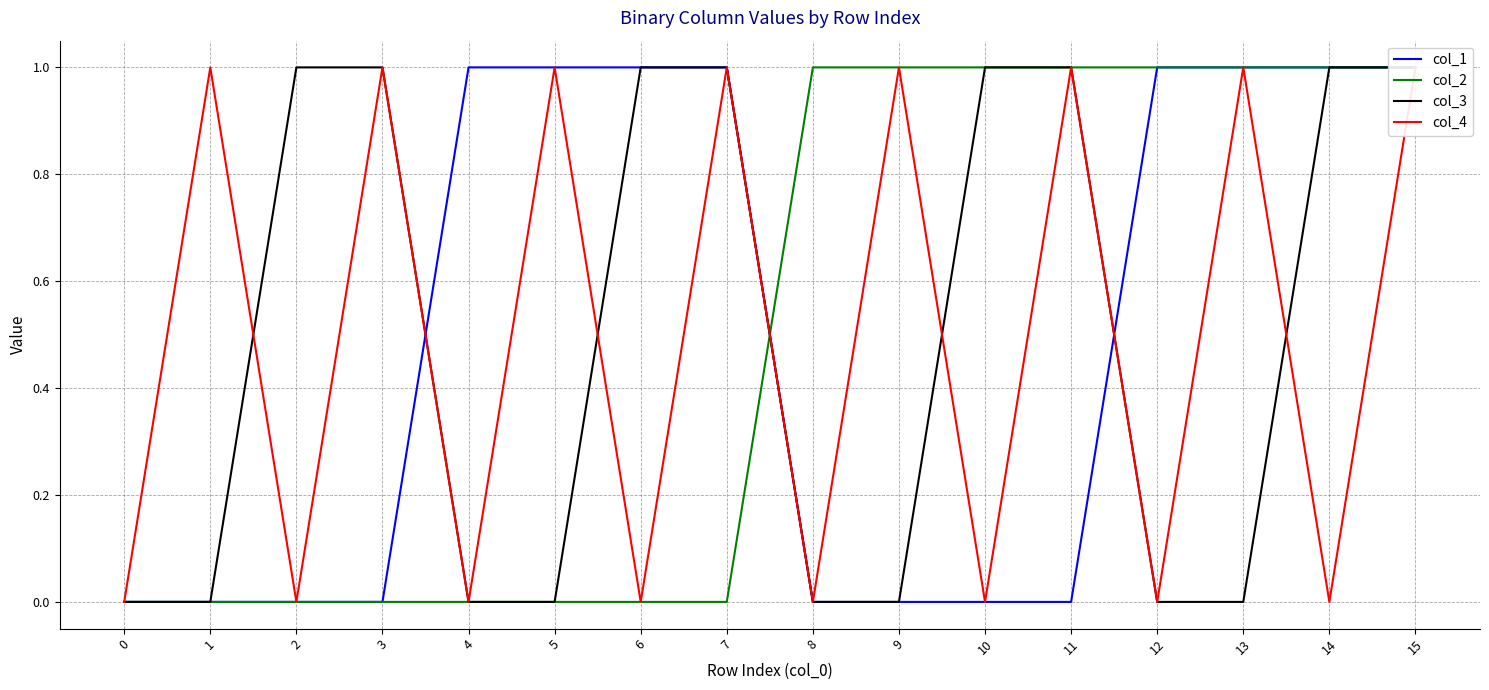

What is the difference between the col_1 values at 6 and 0?

1